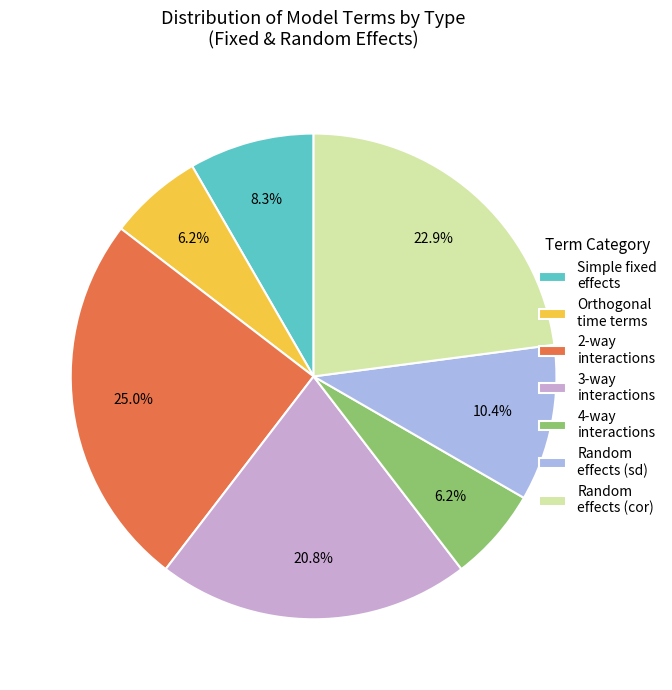

How many segments does this pie chart have?

7